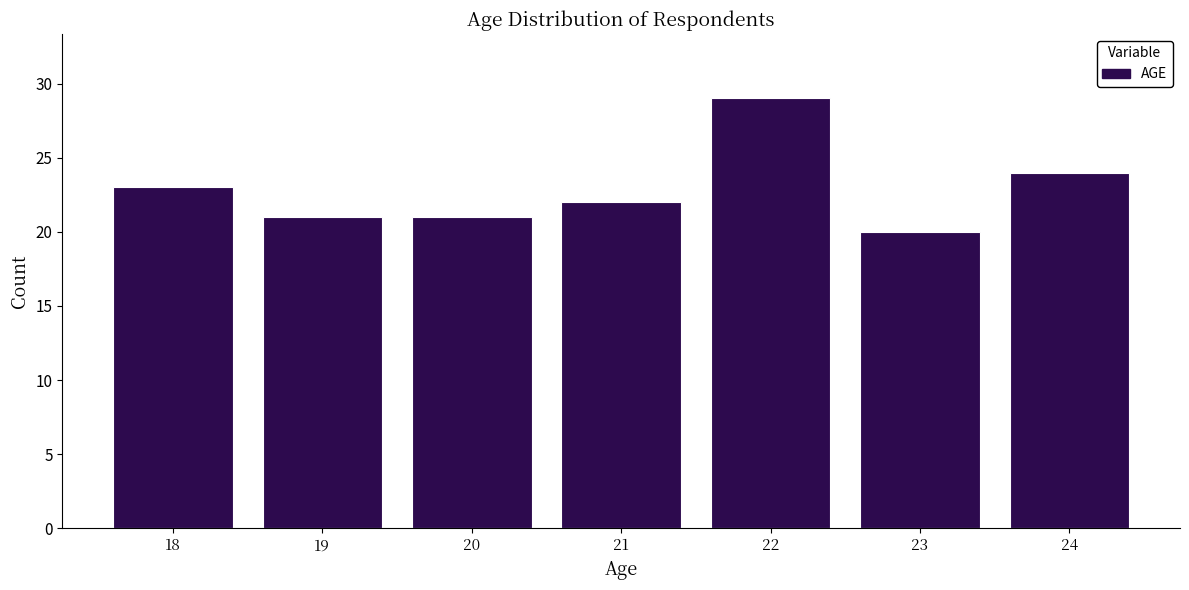

Reading left to right, list all the values displayed in this chart.

18=23	19=21	20=21	21=22	22=29	23=20	24=24